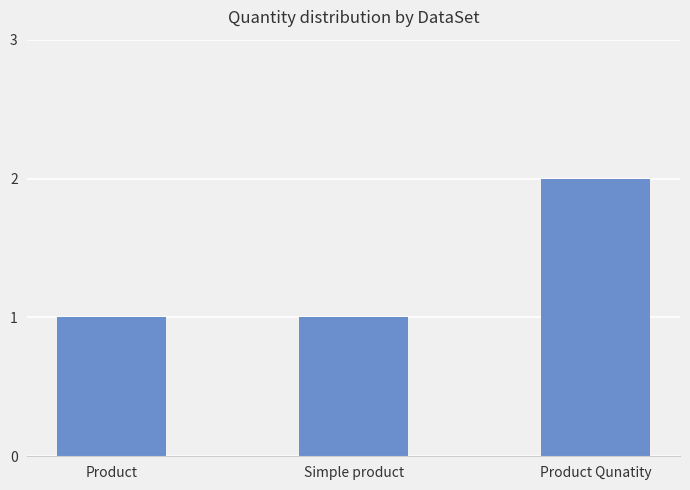

Is it true that the value at Simple product is 1?

True